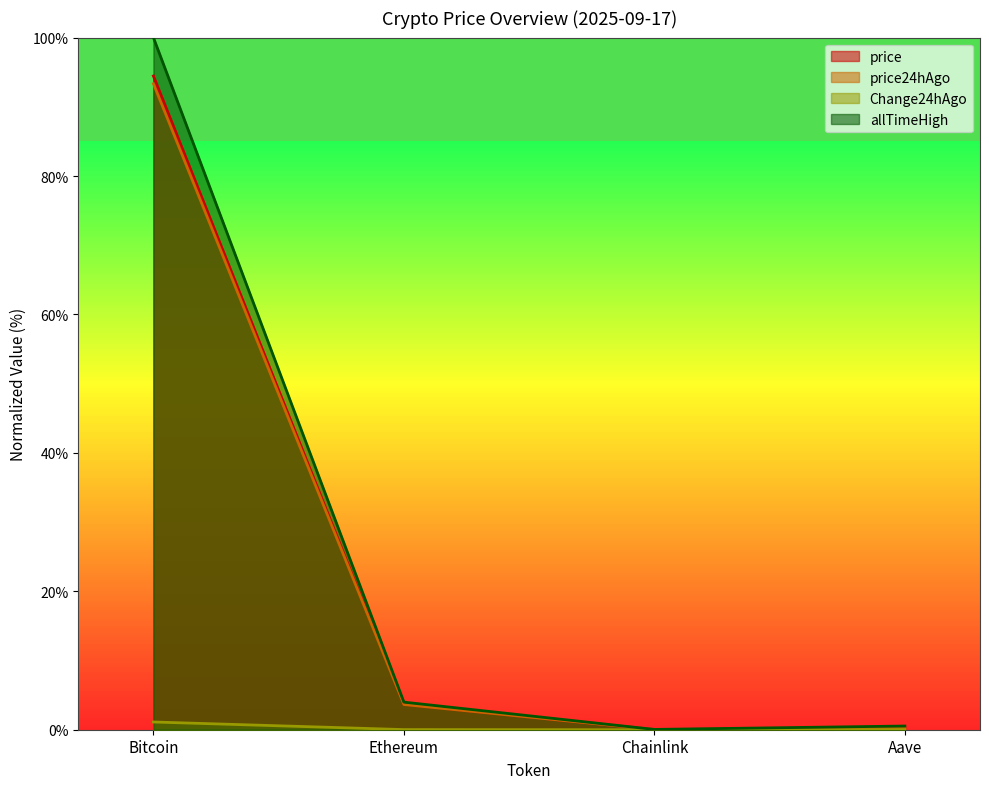

At which category is the sum across all series the highest?

Bitcoin